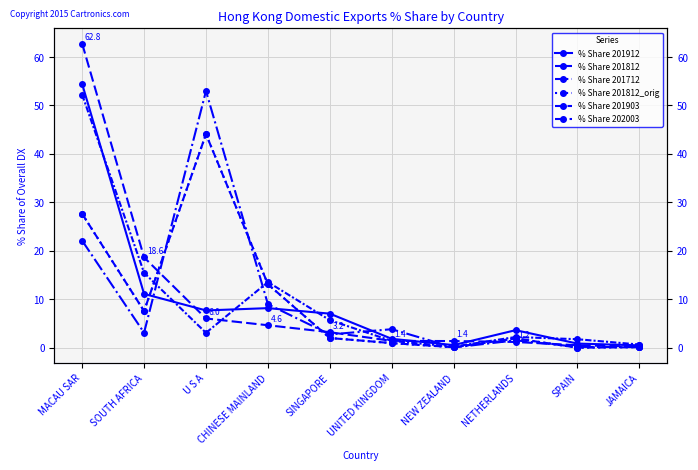

How many lines are shown in the chart?

6